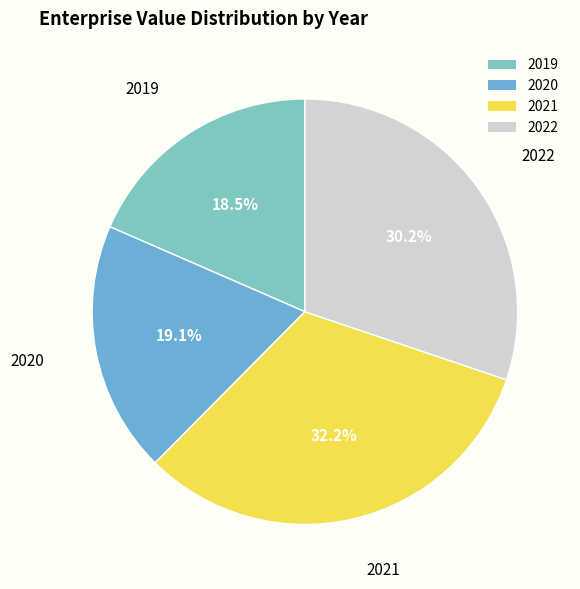

Does 2021 account for over 50% of the chart?

No